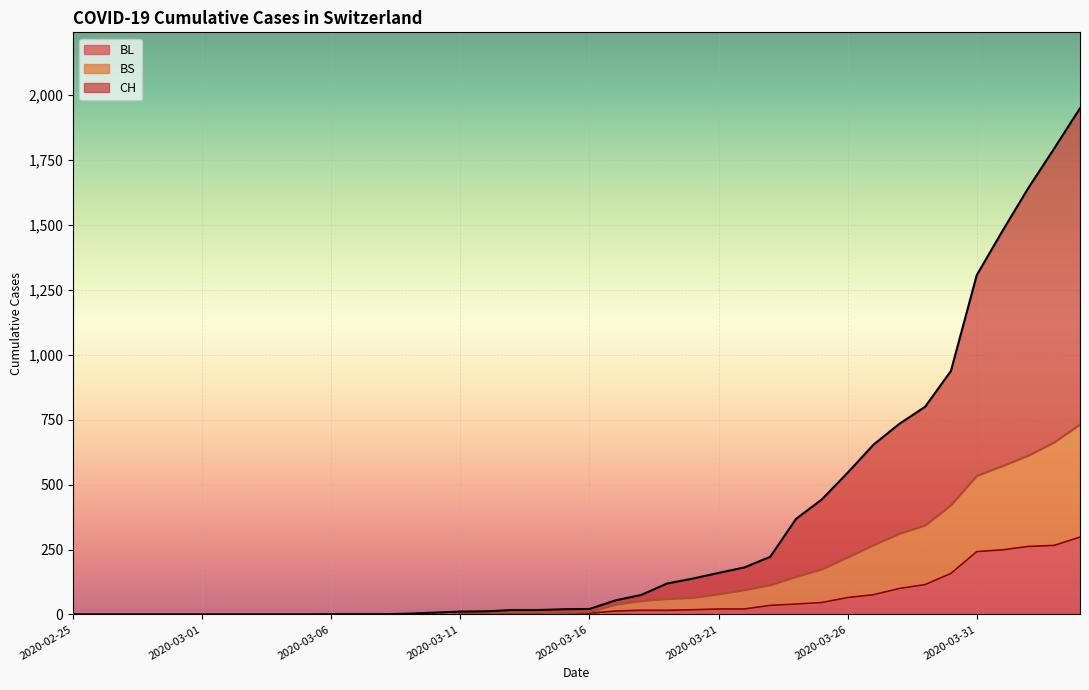

At which label is CH closest to 975?

2020-03-30